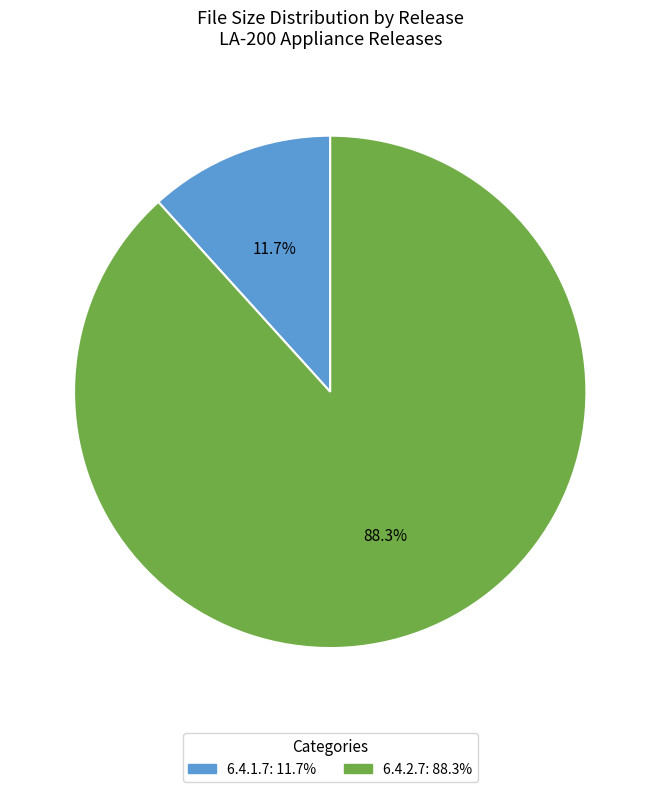

To the nearest percent, what portion does 6.4.2.7 represent?

88%